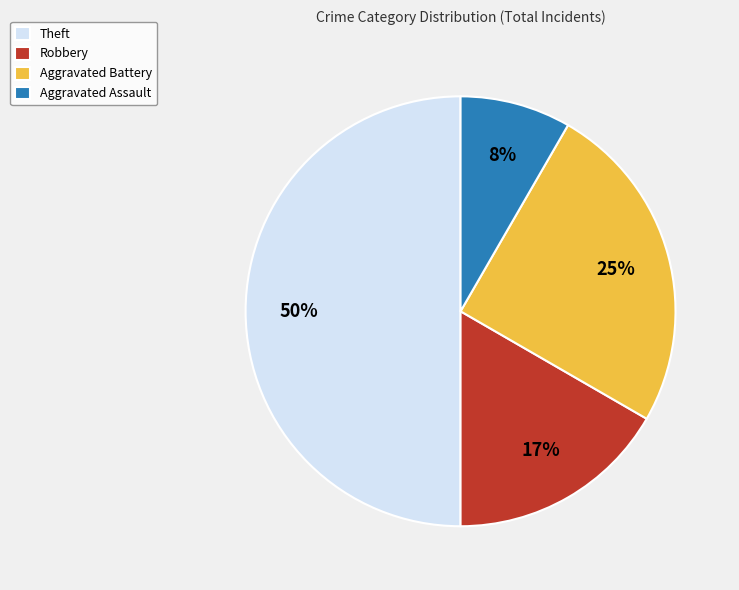

Between Aggravated Assault and Theft, which is larger?

Theft